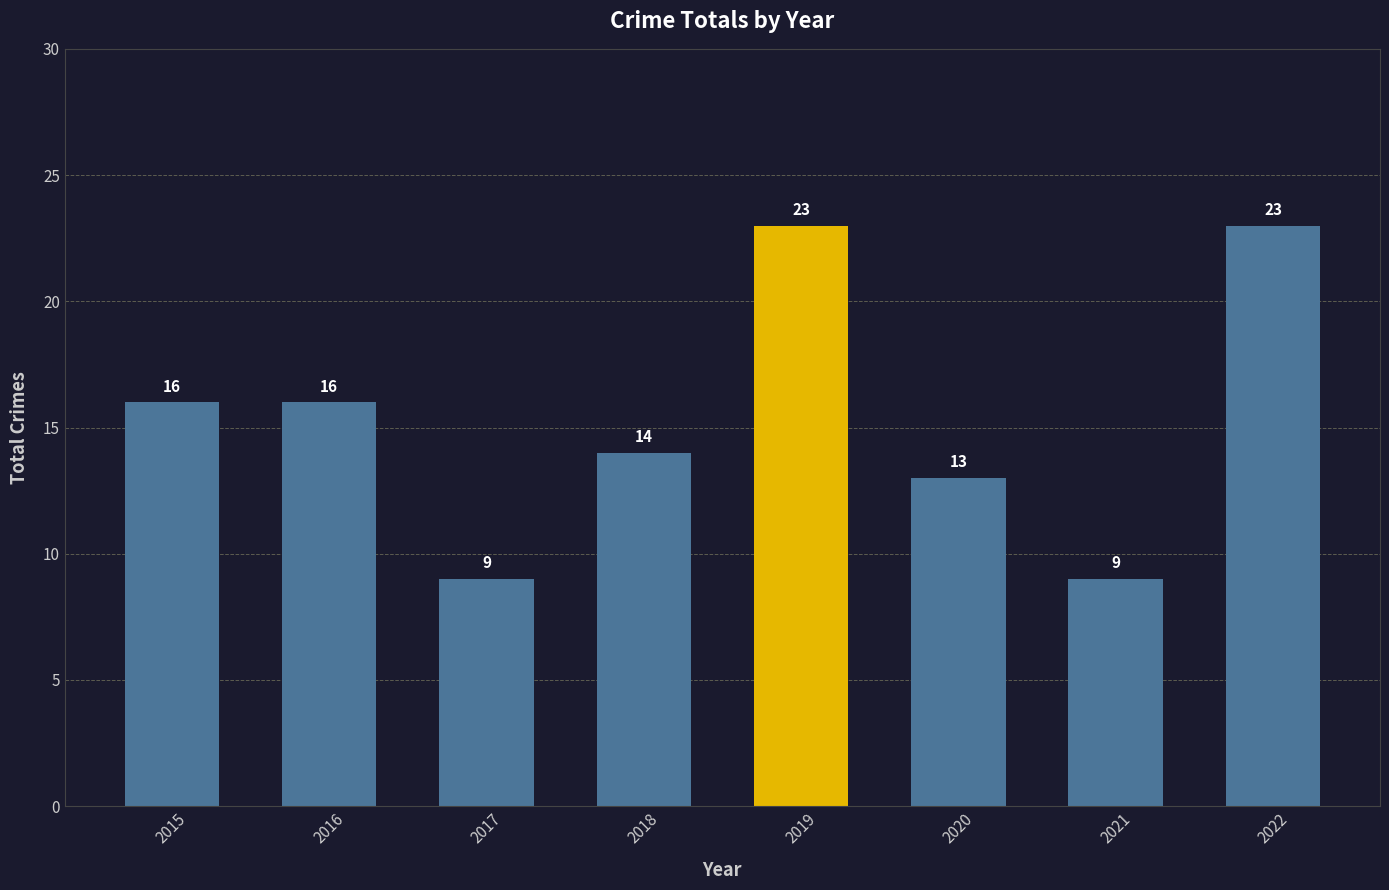

What is the sum of the values at 2022 and 2018?

37